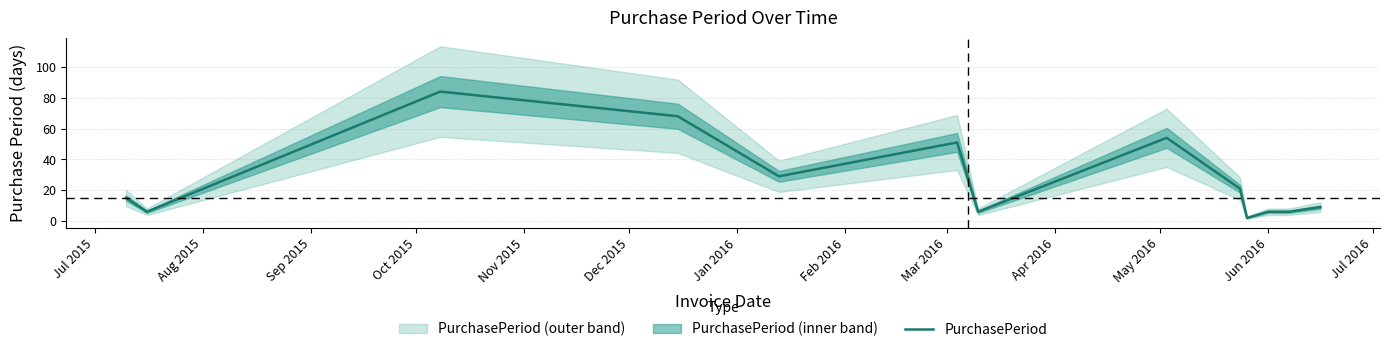

What is the ratio of the value at Sep 2015 to the value at Jul 2015?

5.6